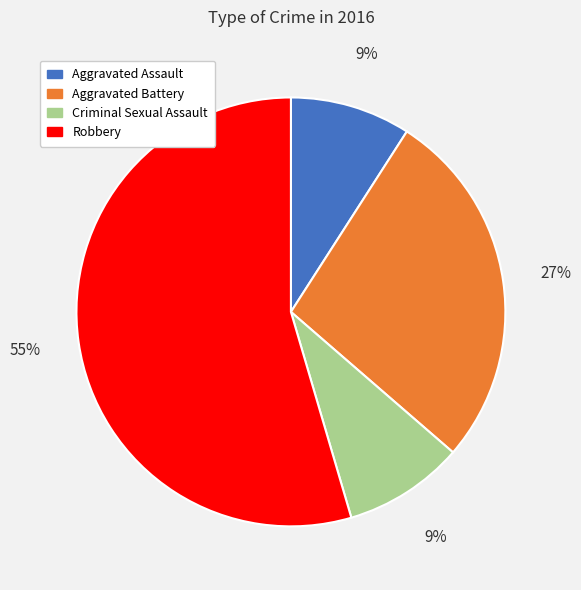

To the nearest percent, what is the combined percentage of Robbery and Aggravated Assault?

64%